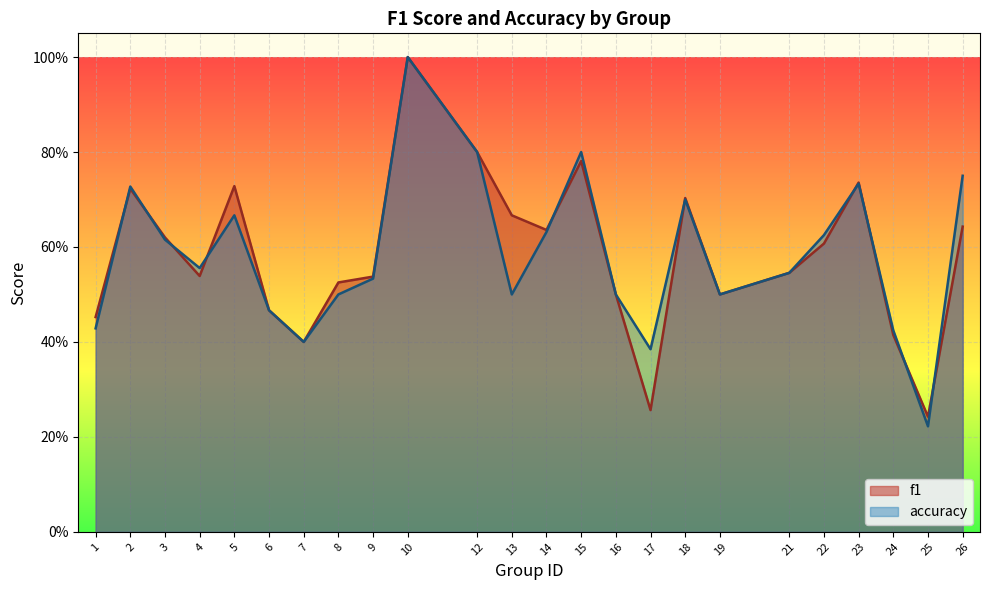

What is the lowest value of the accuracy series?

0.2